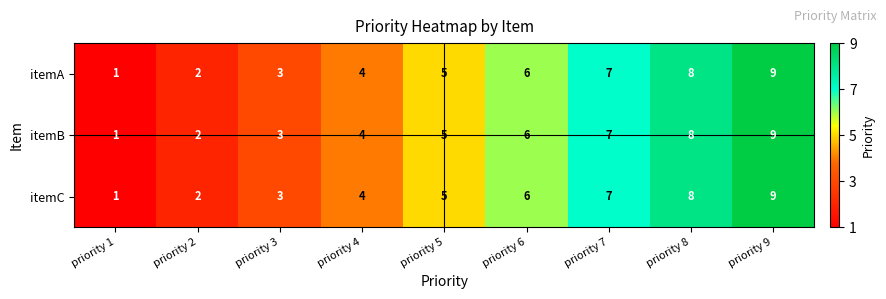

What is the average value of the itemC series?

5